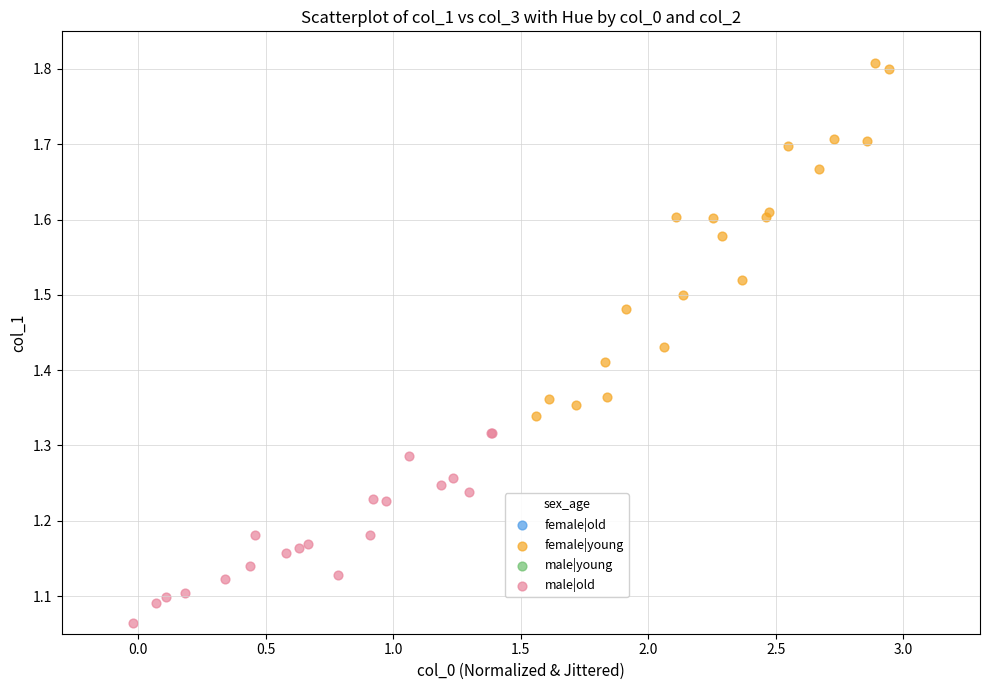

Which series reaches the maximum Y coordinate?

female|young